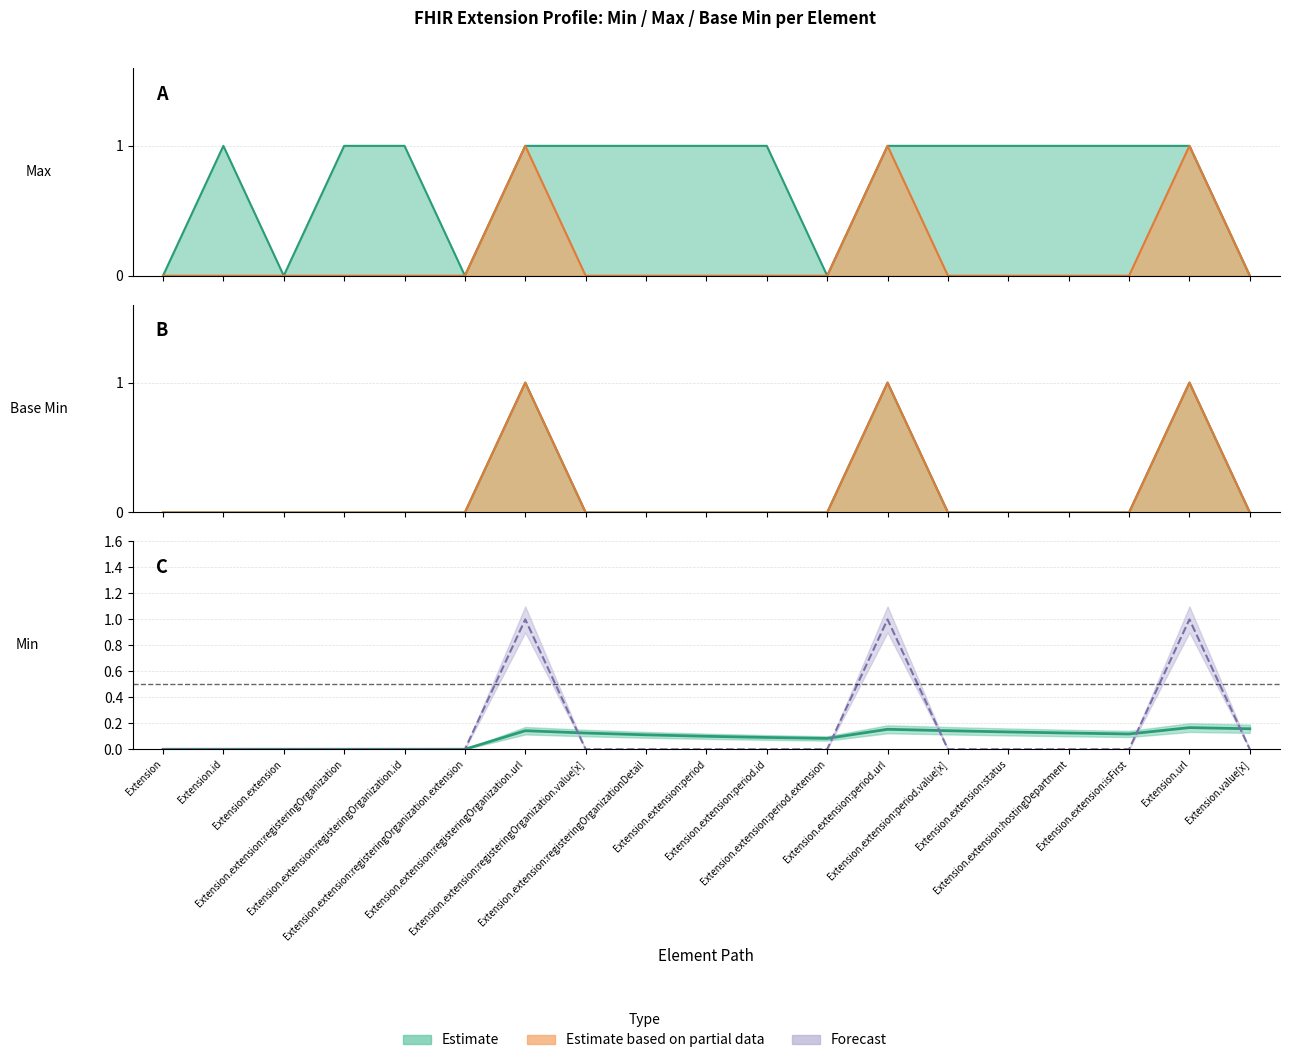

Which series has the largest total across all categories?

Max